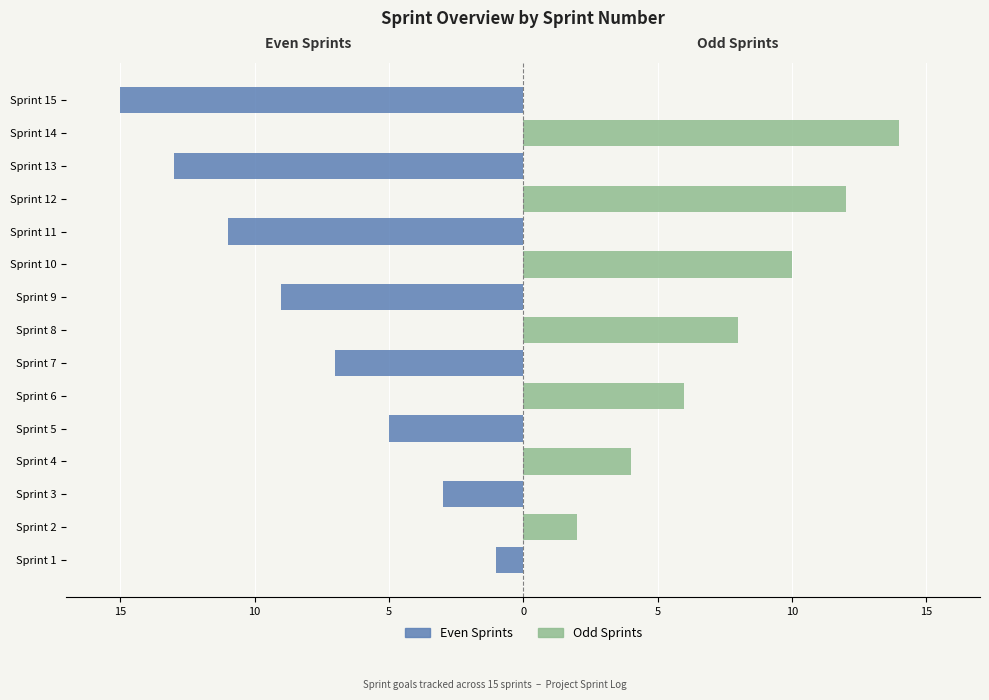

How many bars are there in each group?

2